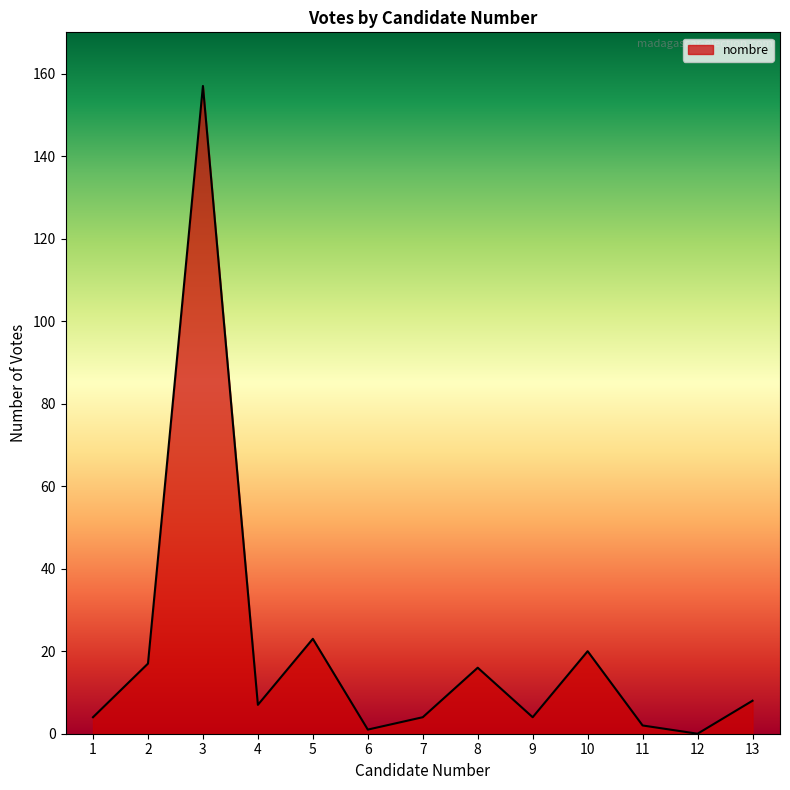

Approximately how many times larger is the value at 6 compared to 11?

0.5